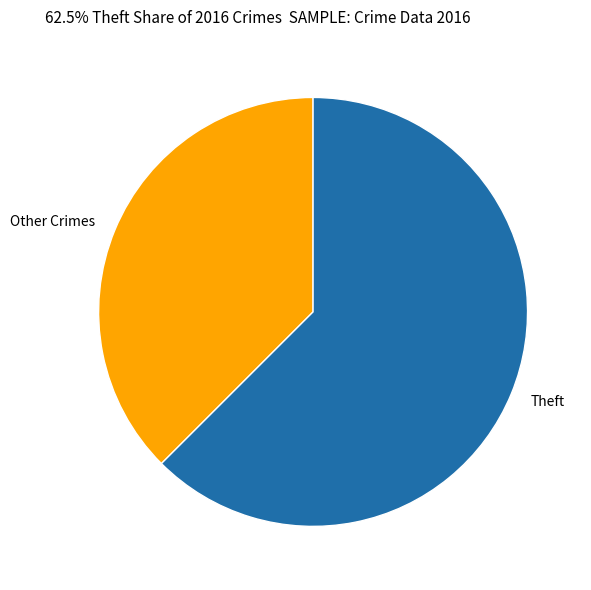

What is the largest slice in the pie chart?

Theft